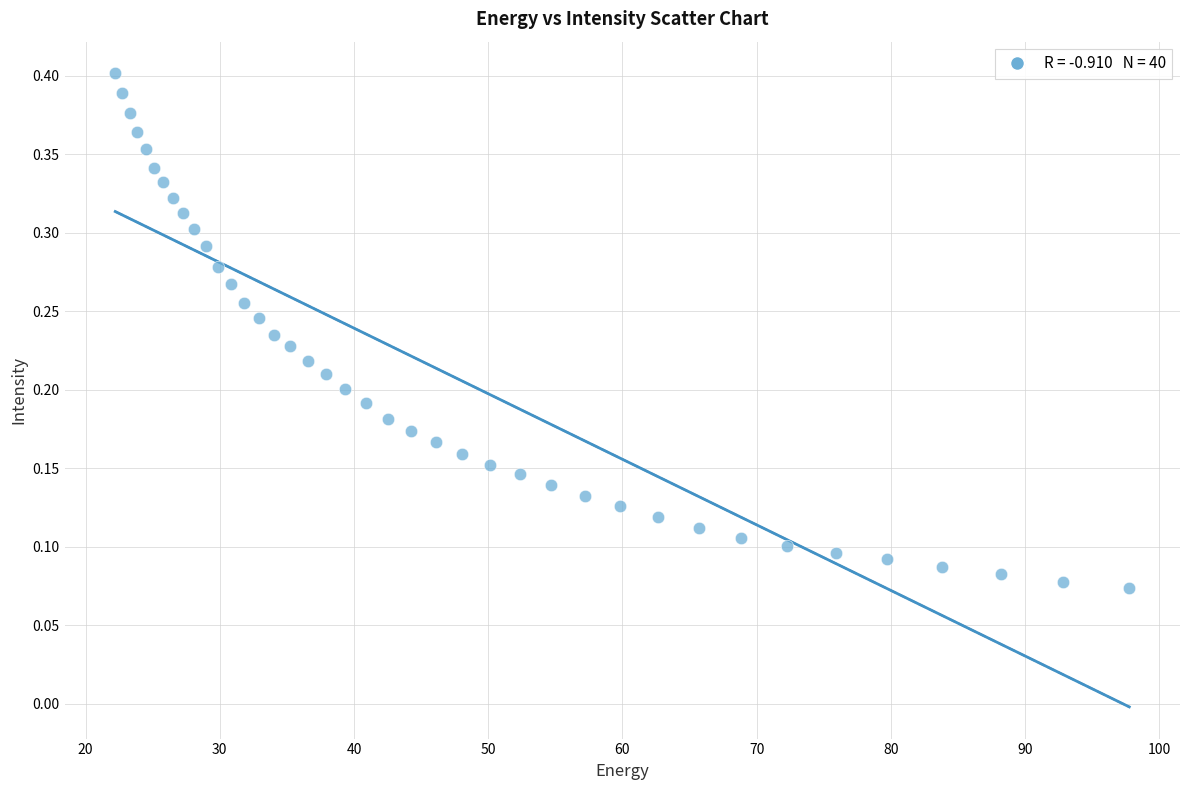

What is the range of X values (max minus min)?

75.6